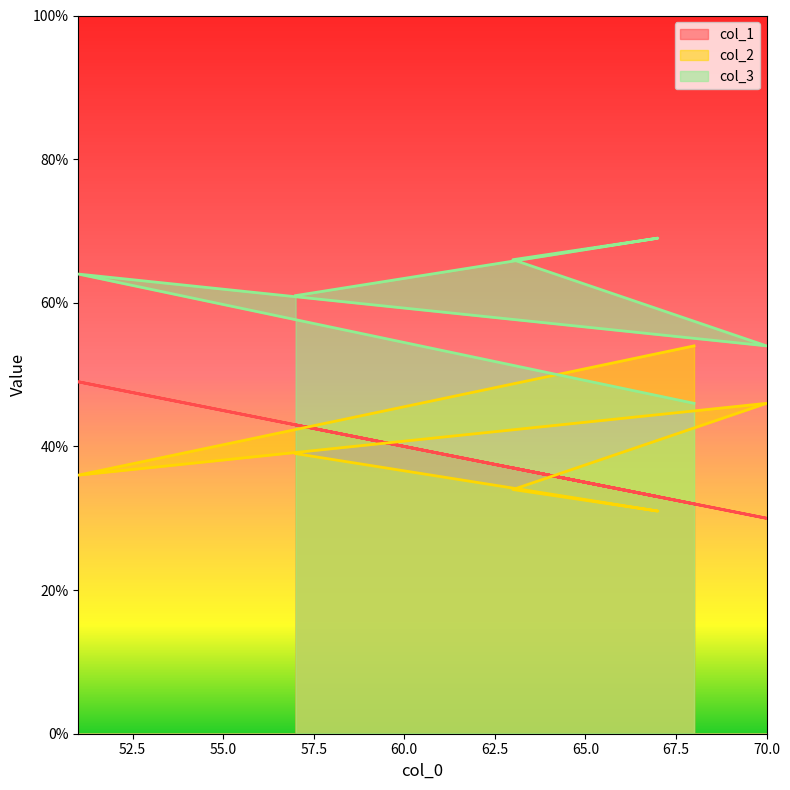

What is the minimum value shown in the chart?

30